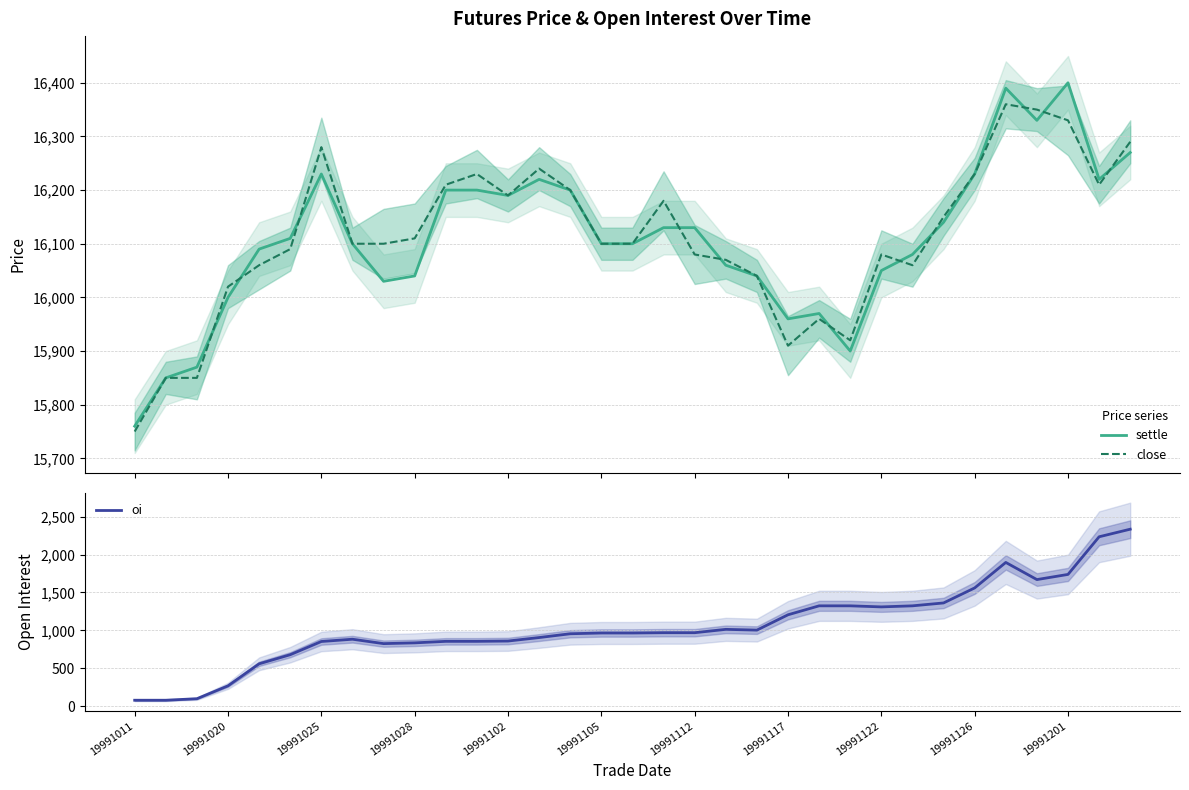

Is it true that oi equals 1004 at 20?

True